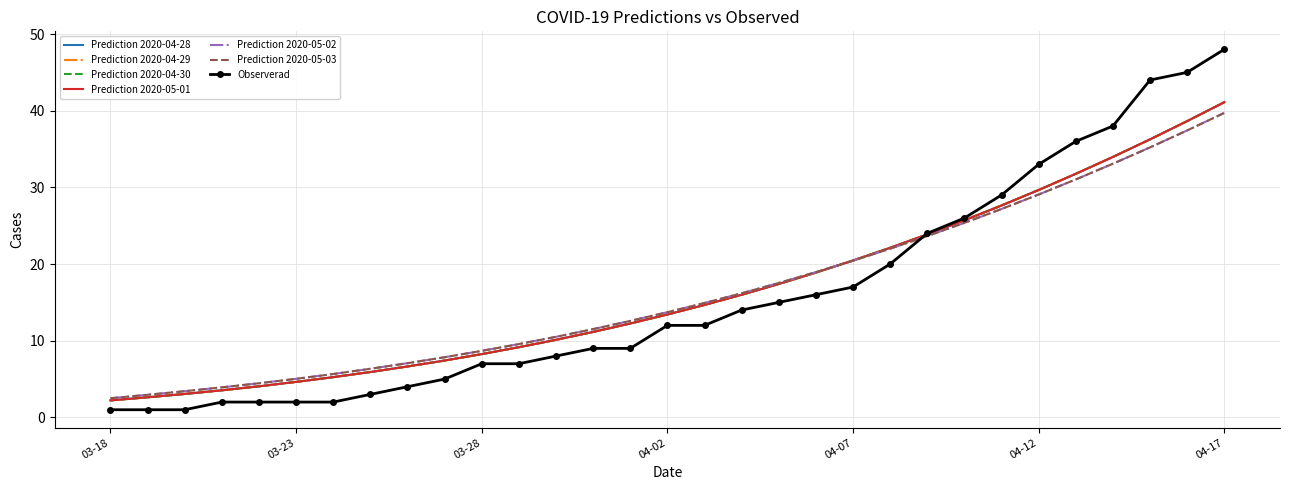

At which category is the sum across all series the highest?

04-17